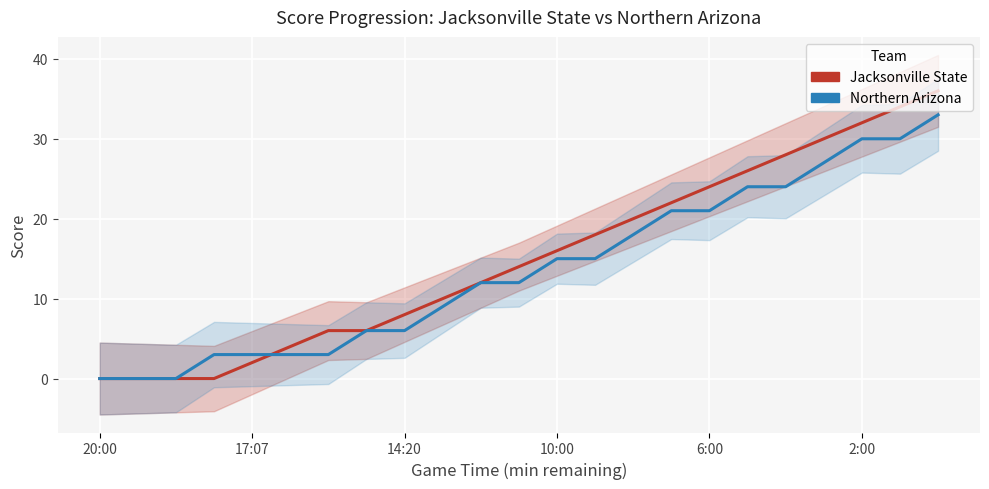

What is the difference between the second highest and second lowest values in the Jacksonville State series?

34